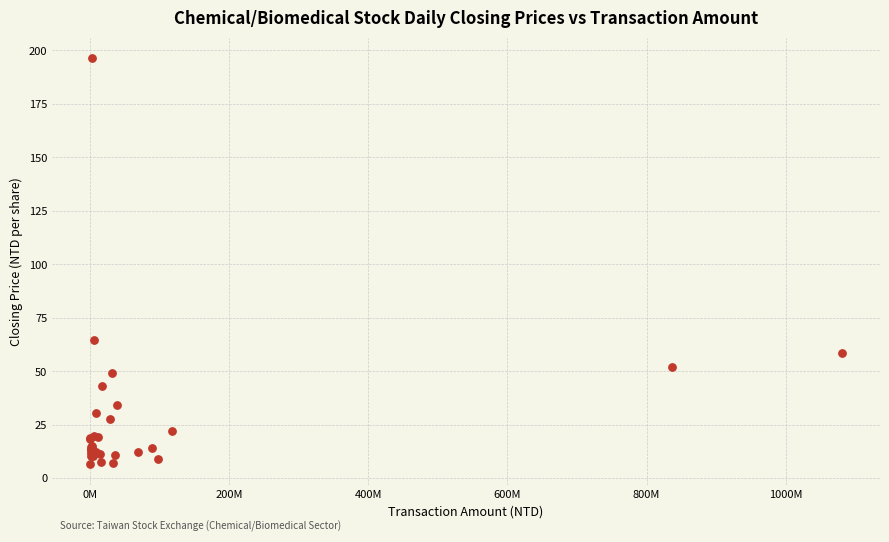

What Y value in the scatter plot is closest to 101?

64.6